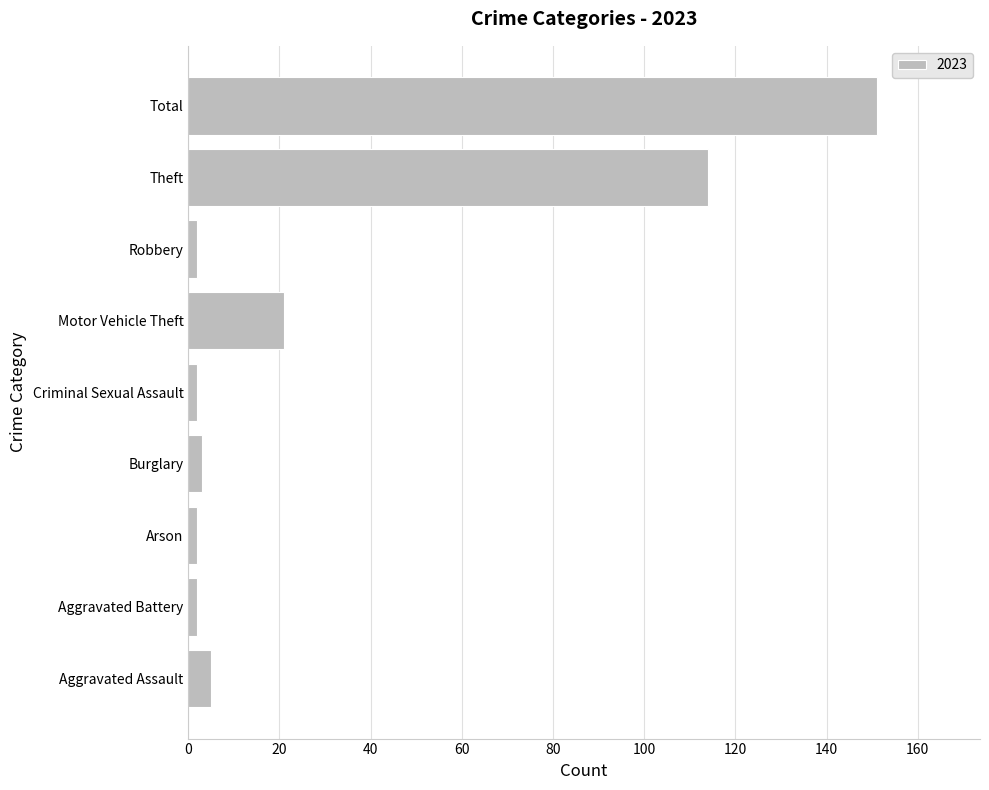

The chart shows a value of 151 at Total. True or false?

True